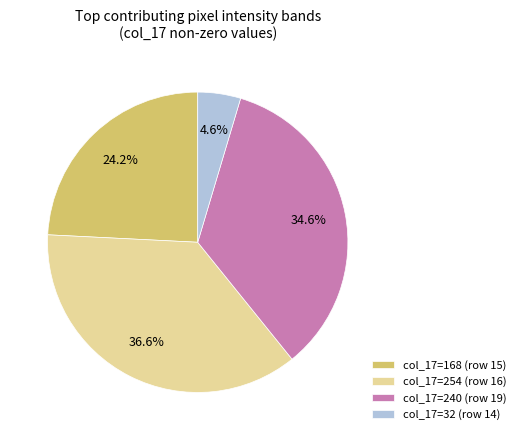

Between col_17=32 (row 14) and col_17=240 (row 19), which is larger?

col_17=240 (row 19)